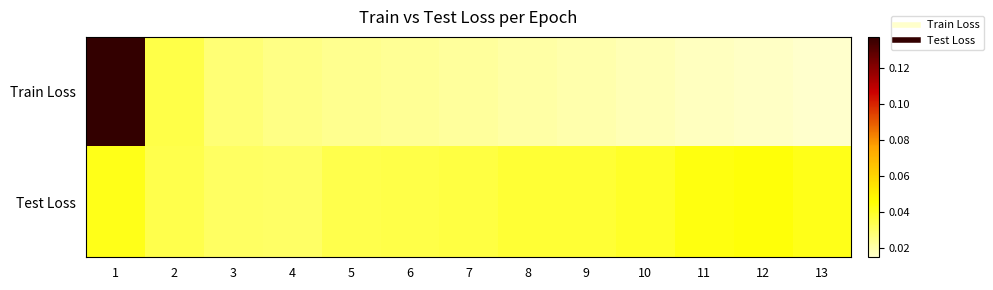

List the series in order of their peak value, lowest first.

Test Loss, Train Loss